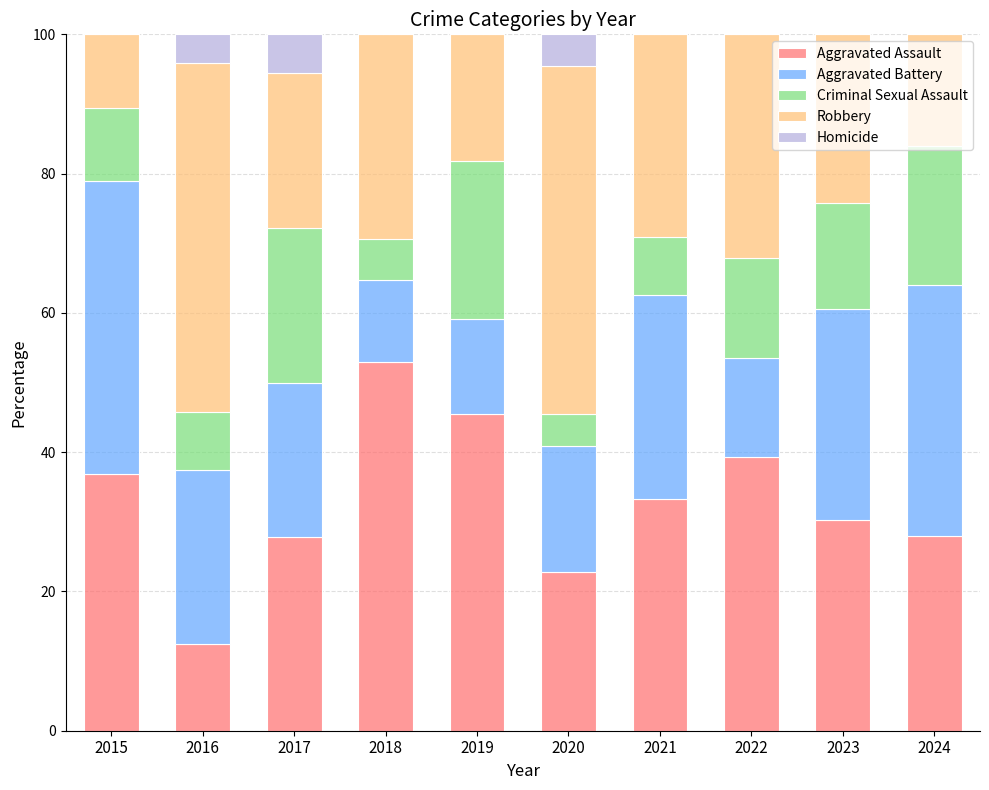

The Aggravated Assault series shows 16.1 at 2022. True or false?

False